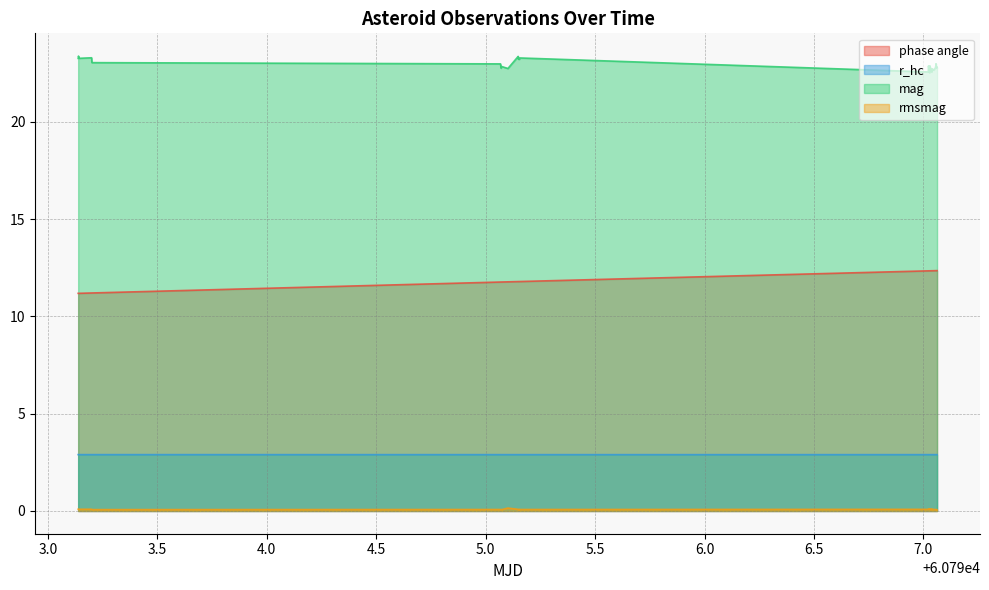

Does the chart have visible grid lines?

Yes